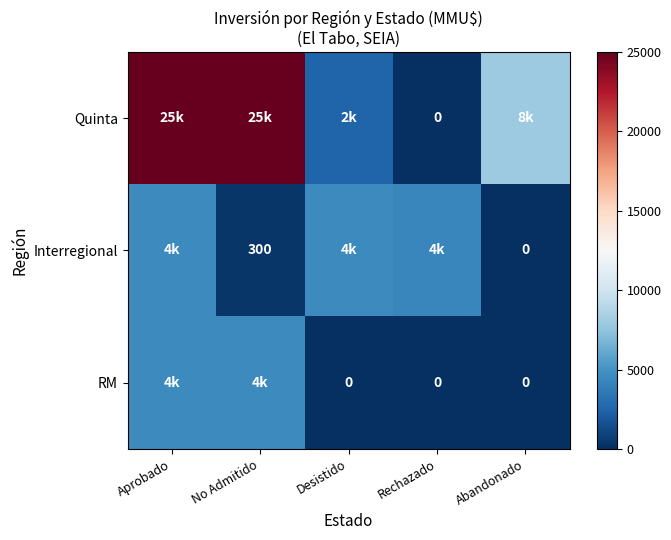

At Aprobado, list the series in order from smallest to largest.

Interregional, RM, Quinta